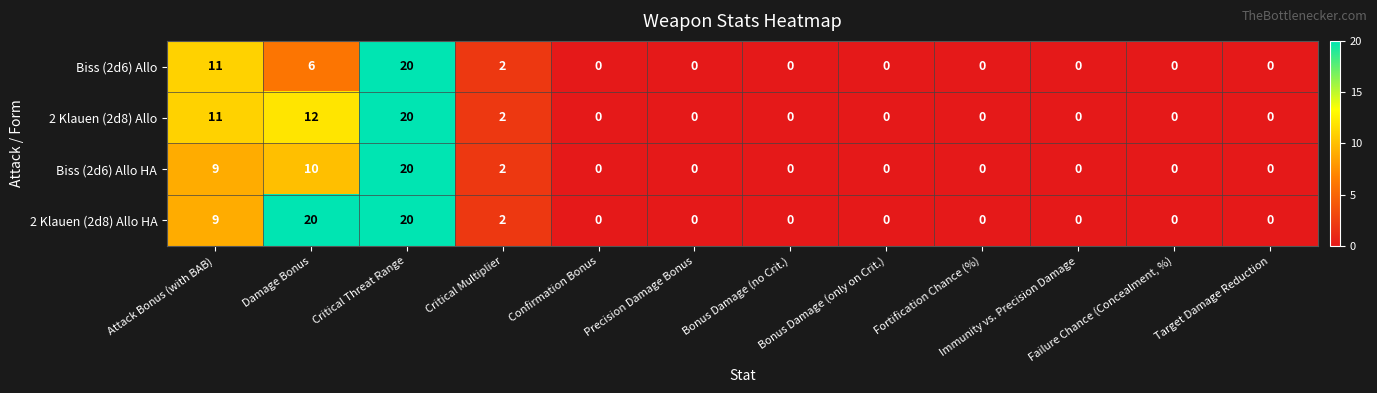

Rank the series by their average value, from highest to lowest.

2 Klauen (2d8) Allo HA, 2 Klauen (2d8) Allo, Biss (2d6) Allo HA, Biss (2d6) Allo